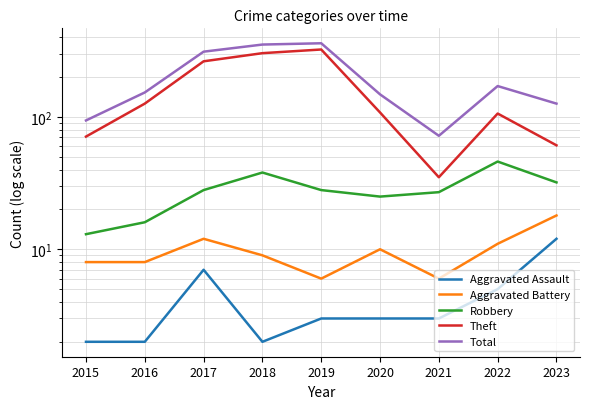

At which label is Aggravated Assault closest to 7?

2017